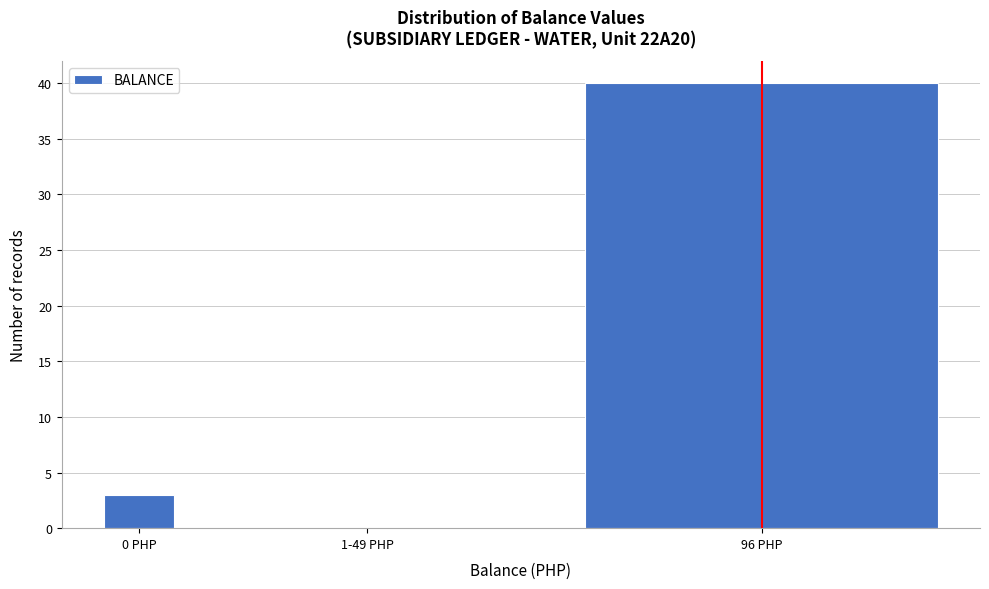

Reading right to left, what are all the values shown in this chart?

96 PHP=40	1-49 PHP=0	0 PHP=3